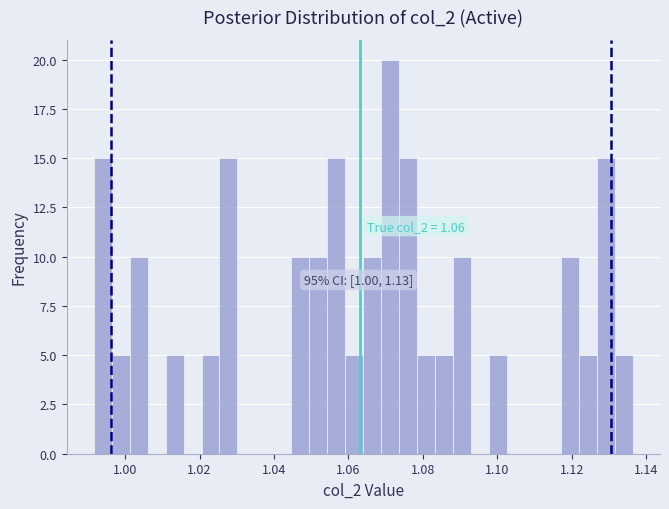

Around what value on the x-axis is the tallest bar? Give the approximate position of its centre, as read against the axis.

1.072